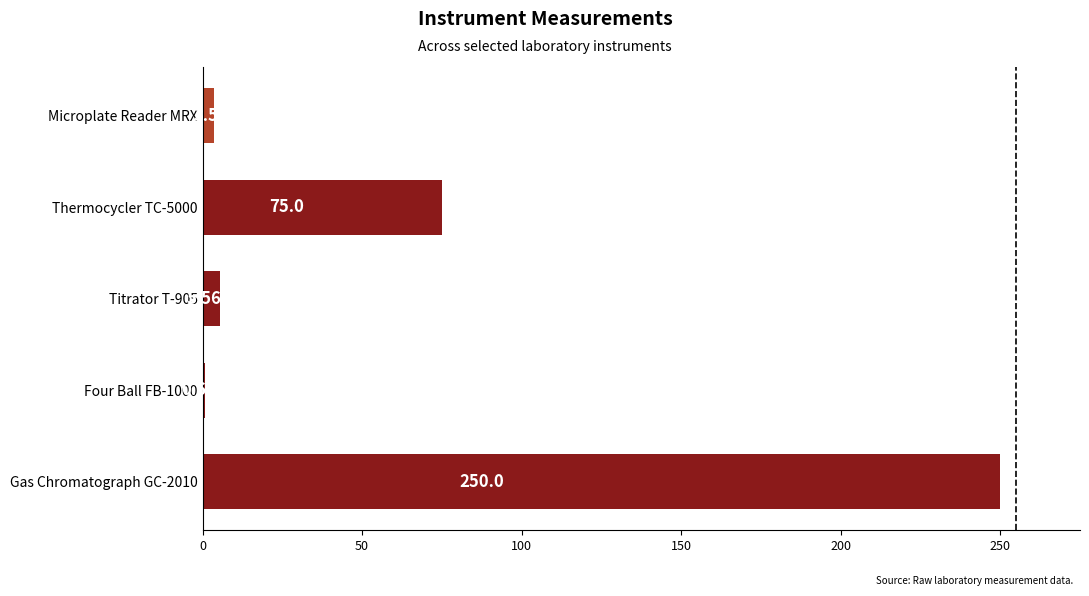

Which category has the highest value across all series?

Gas Chromatograph GC-2010